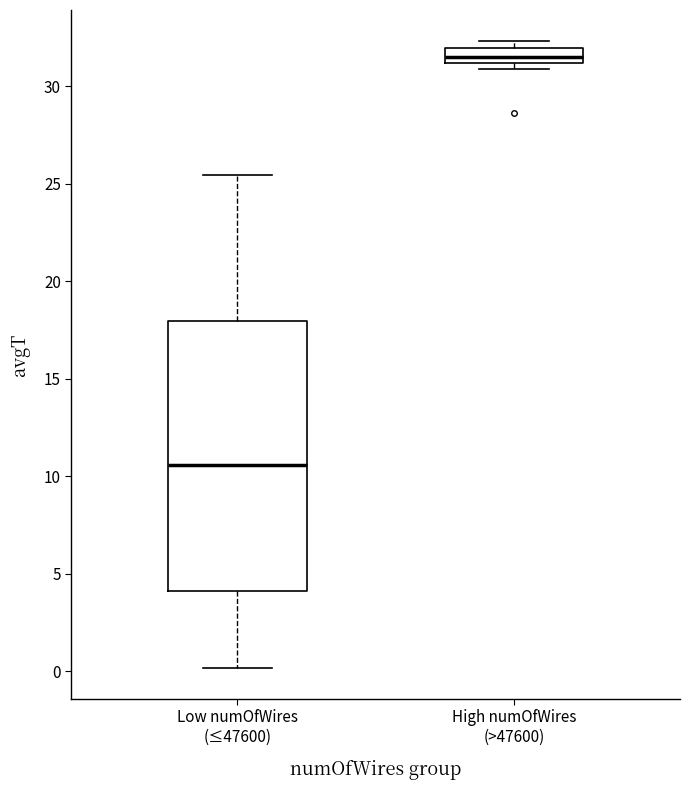

Where is the upper edge of the box for High numOfWires (>47600) on the y-axis? The values are not printed on the chart, so give them approximately, as read against the axis.

32.0